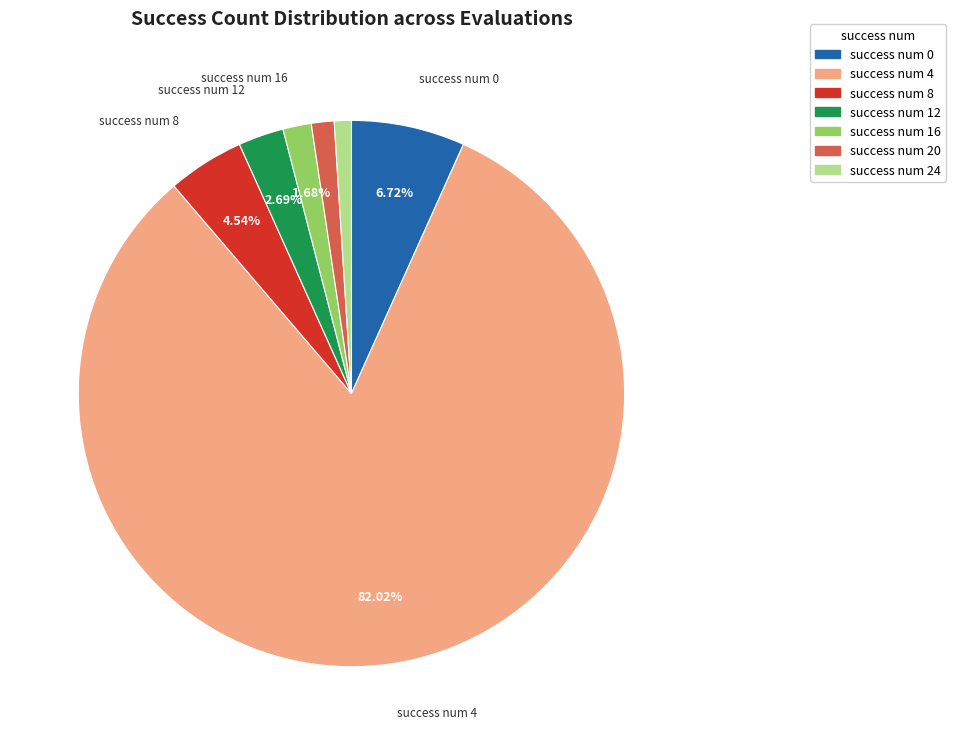

Do success num 0 and success num 12 together represent more than half of the pie?

No